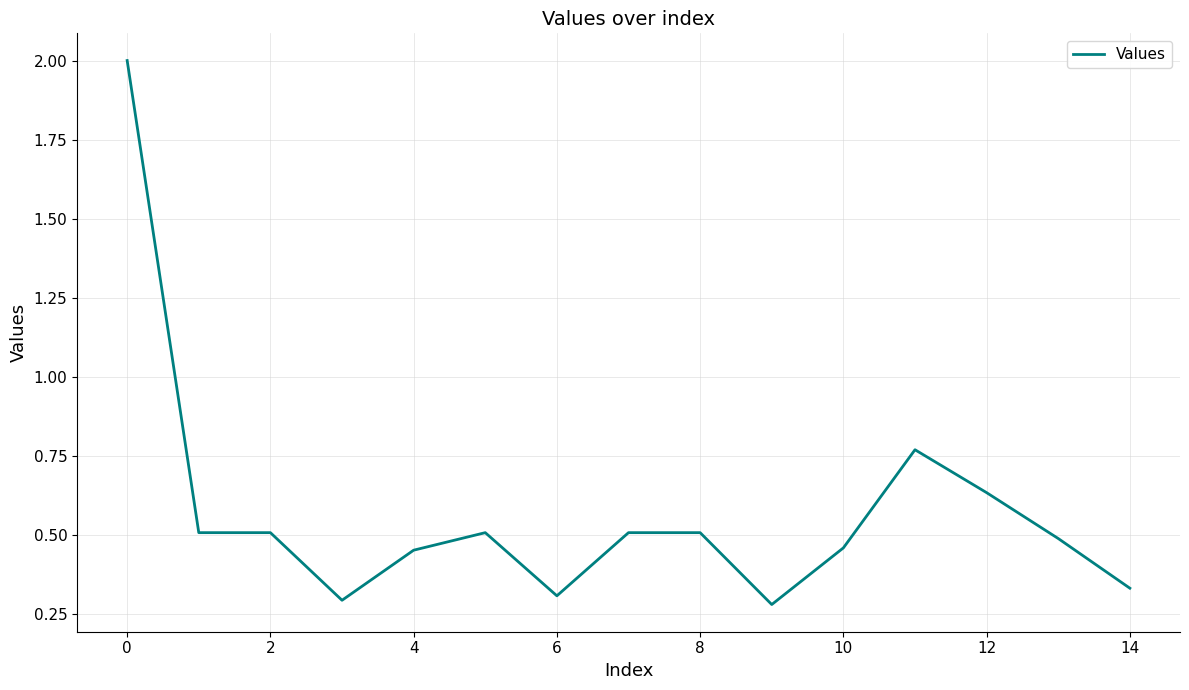

How many lines are shown in the chart?

1